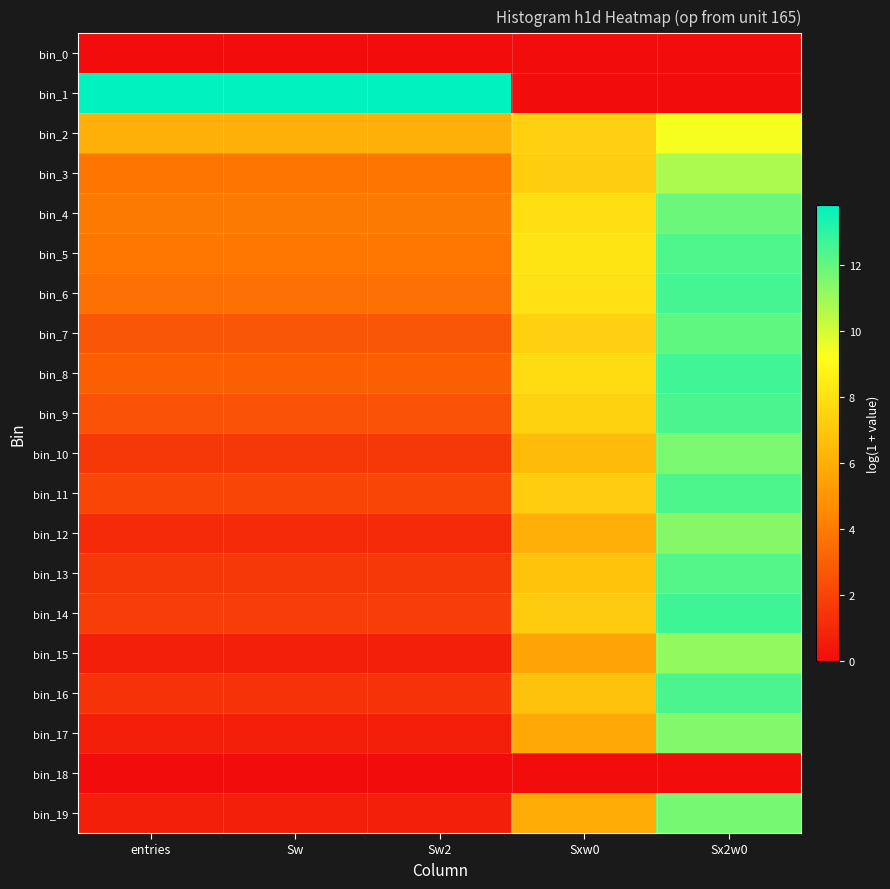

At how many categories does at least one series exceed 2?

5